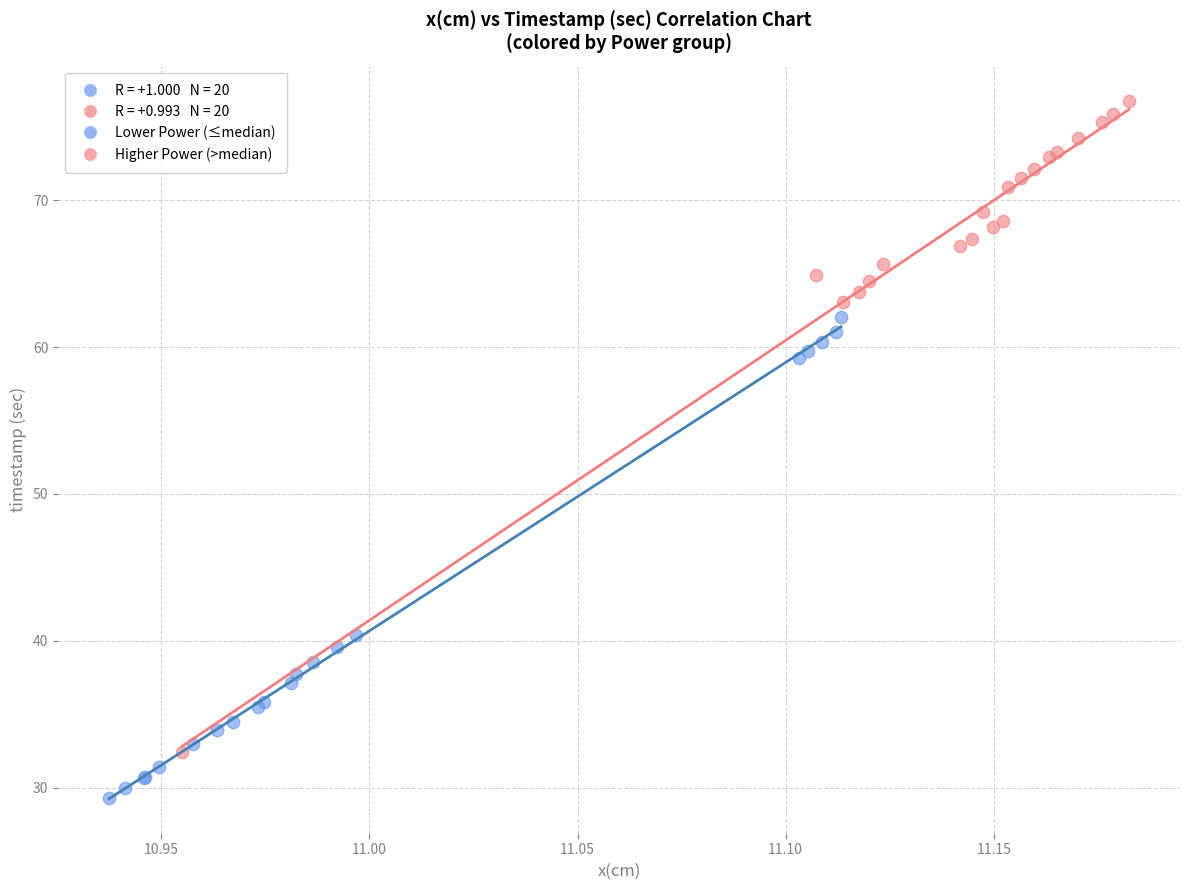

Which series reaches the maximum Y coordinate?

Higher Power (>median)